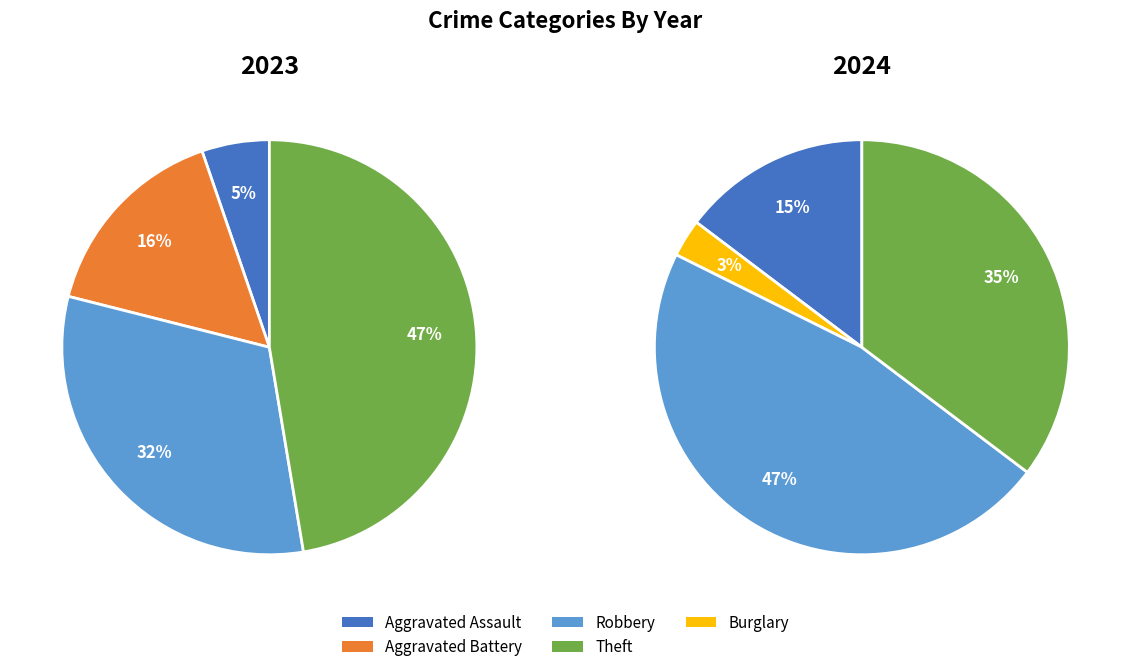

Does any single category account for the majority?

No